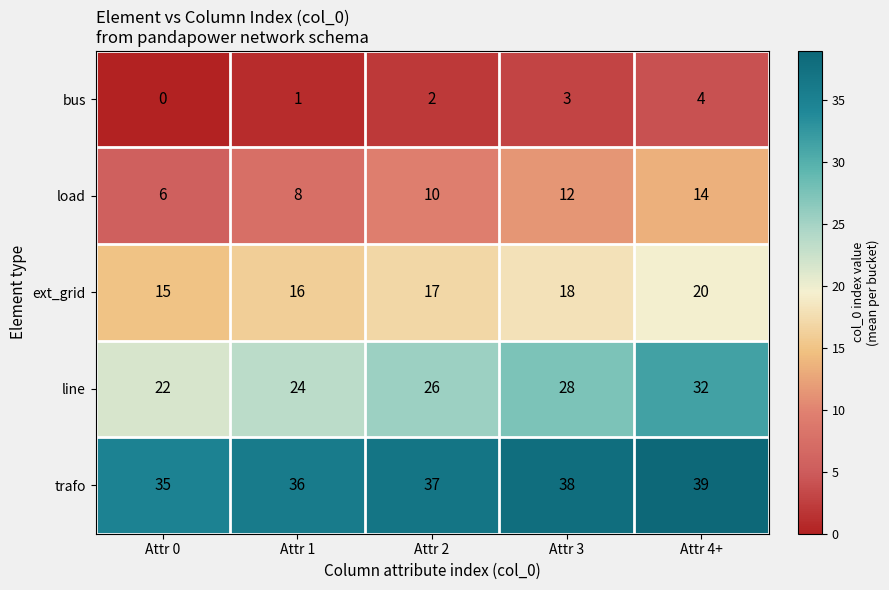

Count the number of data series in this chart.

5